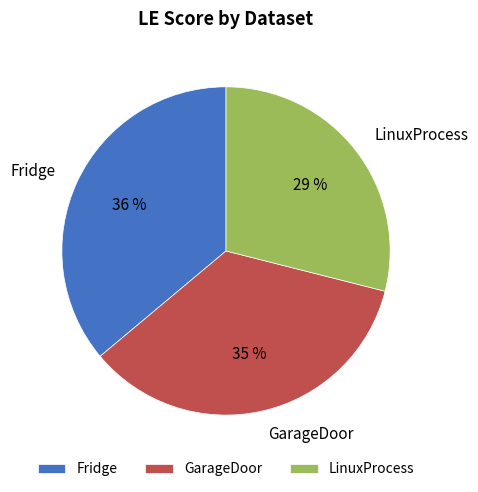

To the nearest percent, what portion does LinuxProcess represent?

29%